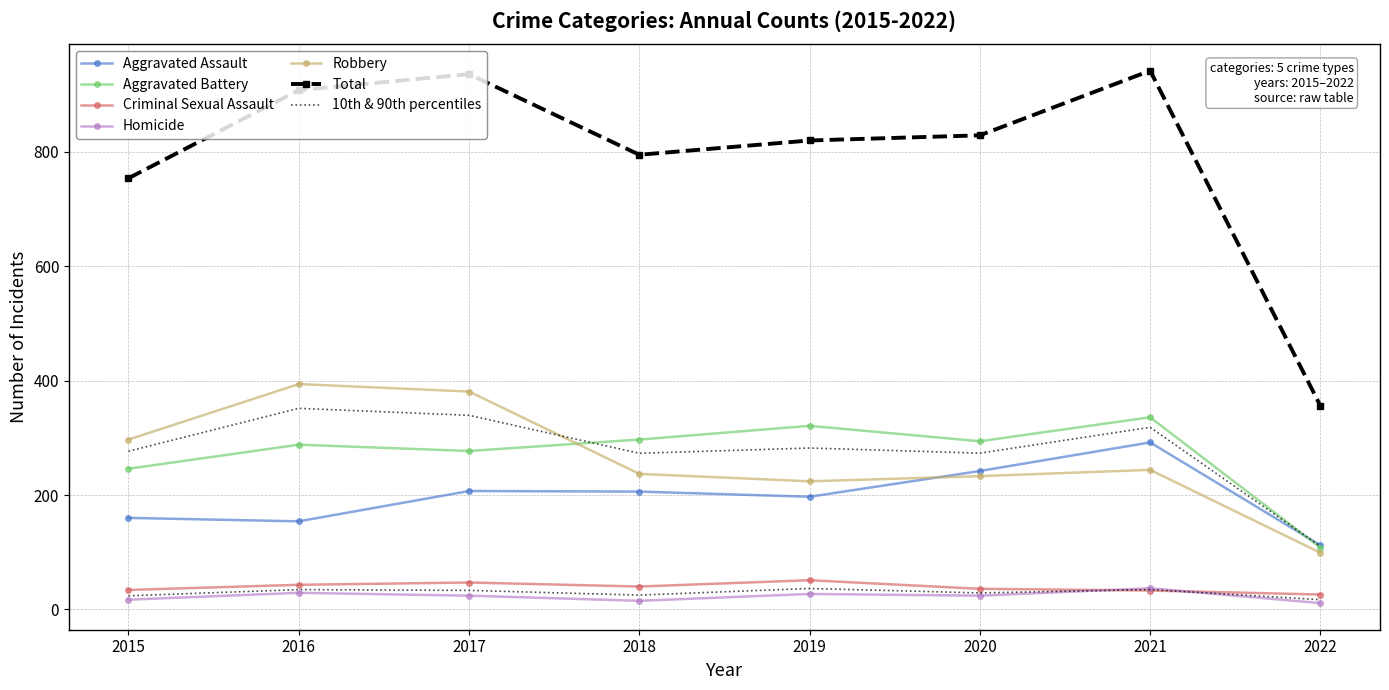

Between 2018 and 2020, which series saw the biggest shift?

Aggravated Assault